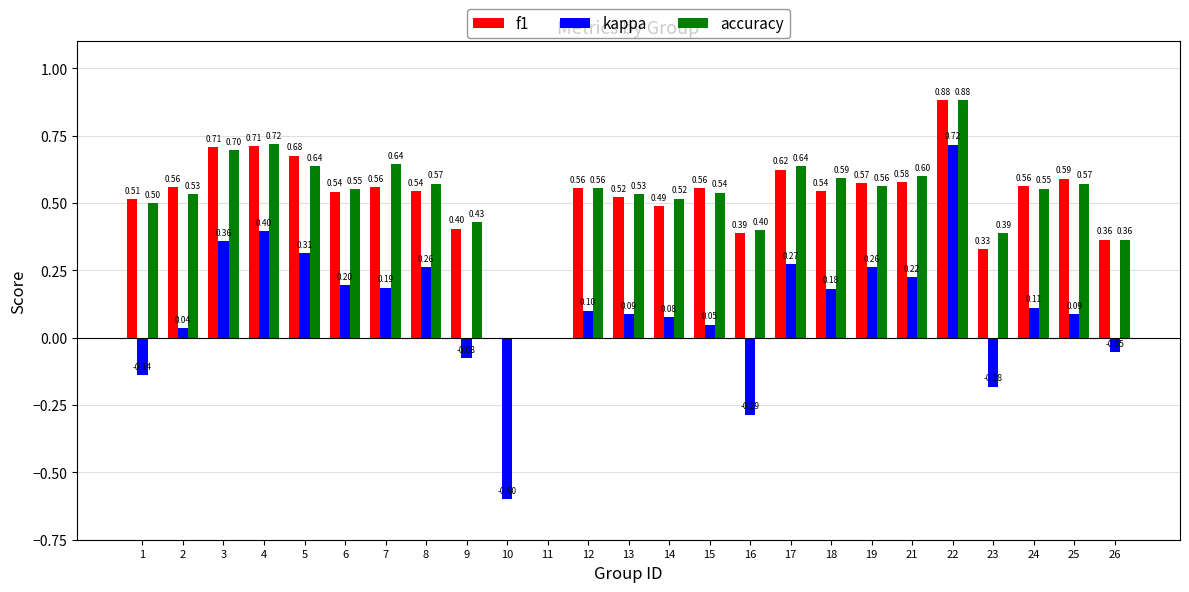

Count the f1 values in the range 0 to 1.

25